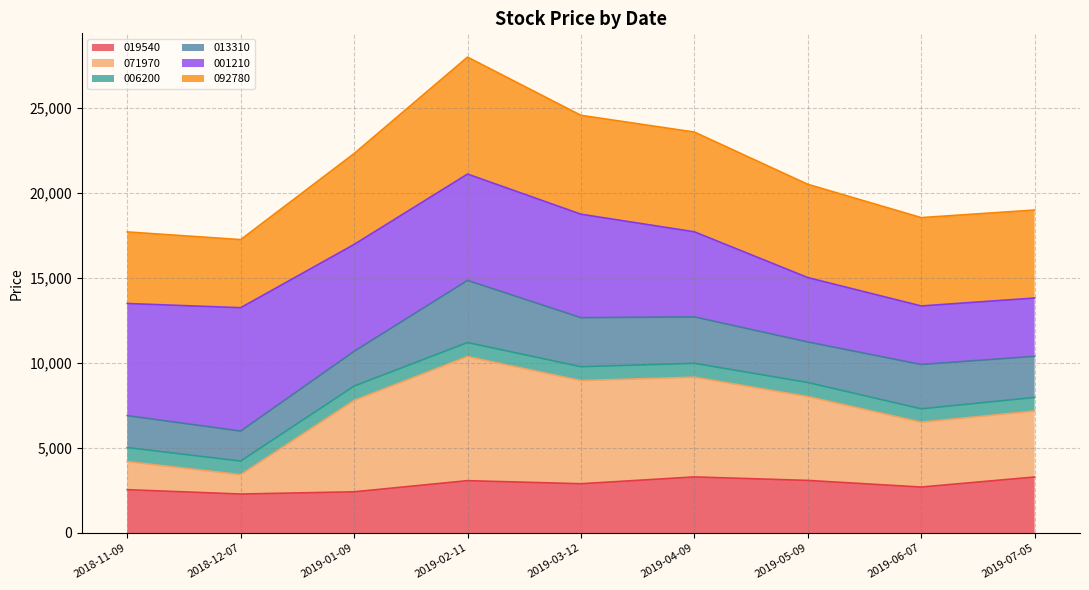

What are all the series names shown in the legend?

019540, 071970, 006200, 013310, 001210, 092780